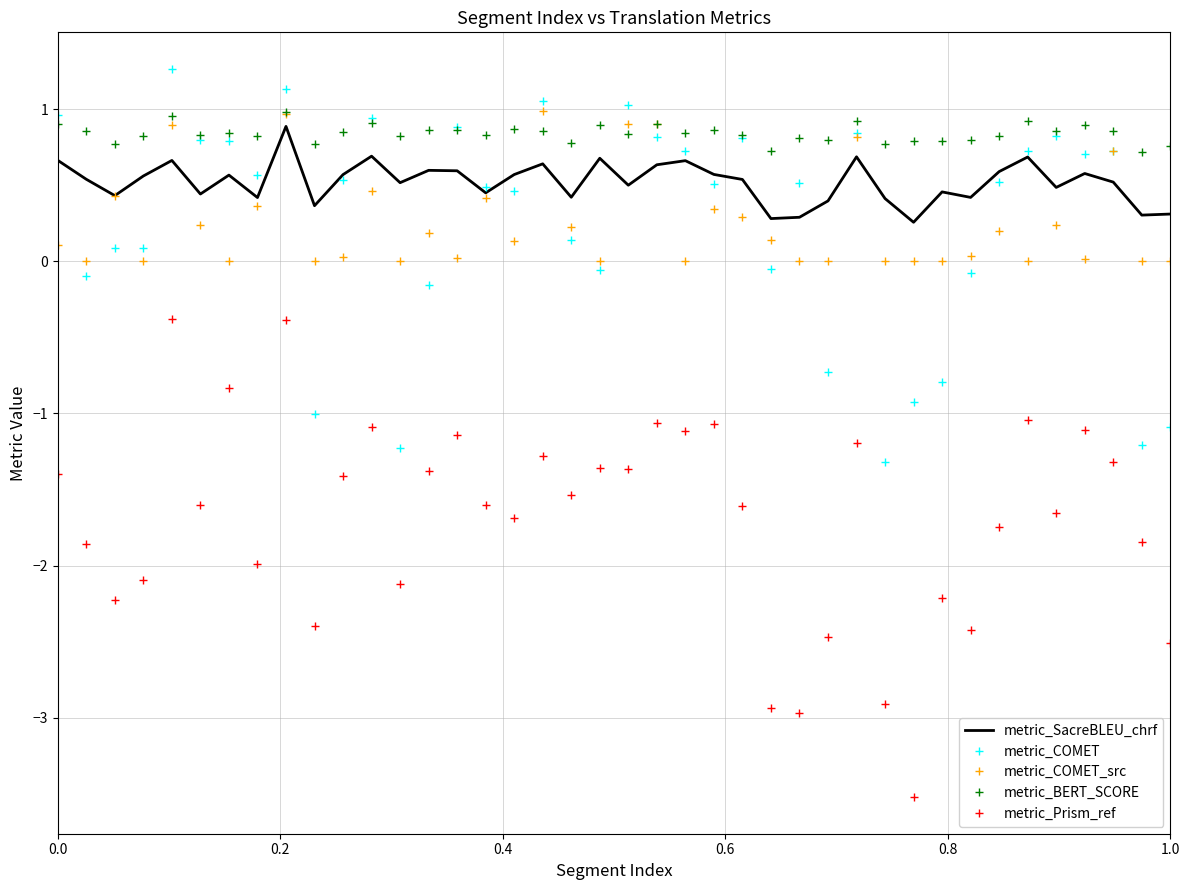

Which series has the largest total across all categories?

metric_BERT_SCORE